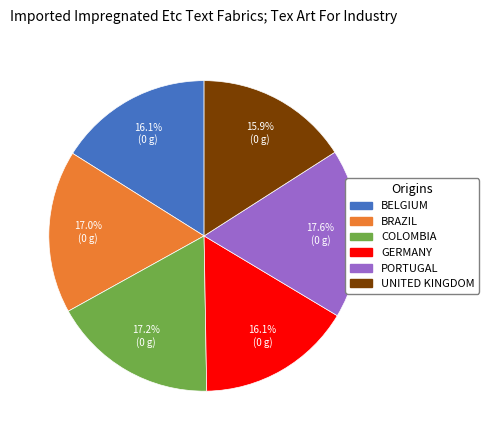

Is there any slice that represents more than half of the pie?

No